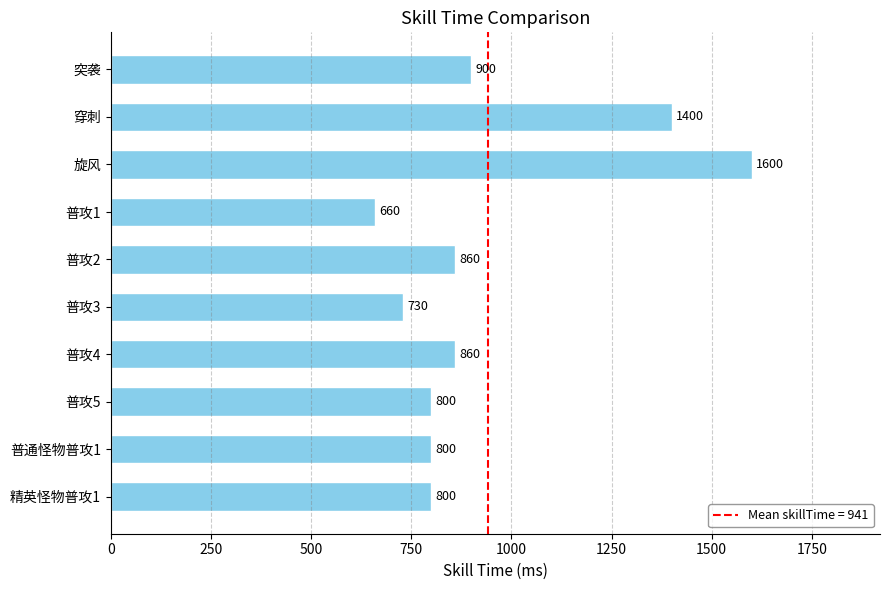

Reading top to bottom, transcribe all the data shown in this chart.

900	1400	1600	660	860	730	860	800	800	800